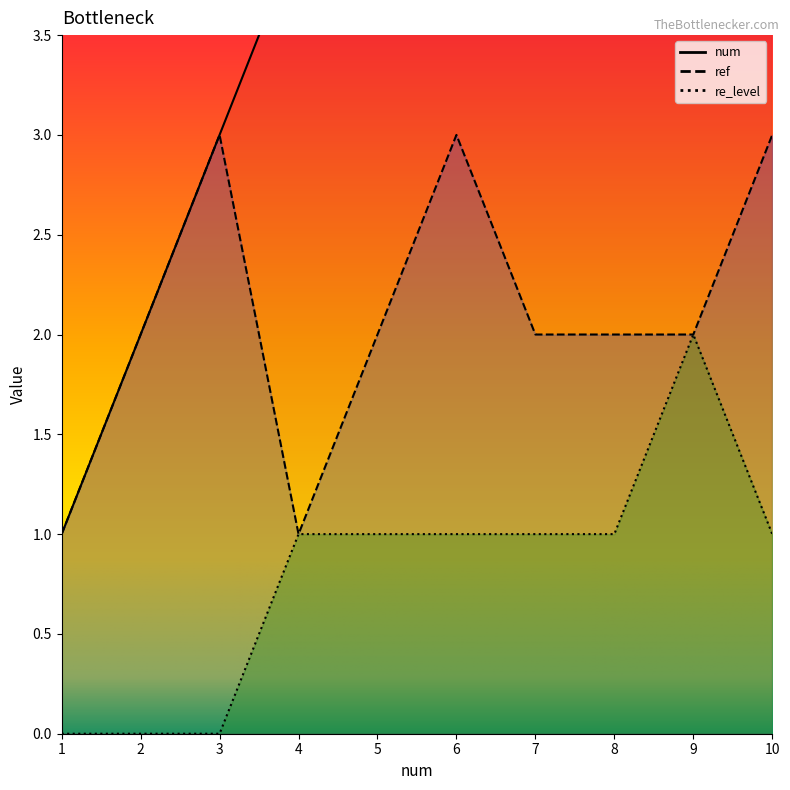

What is the difference between the num values at 2 and 4?

2